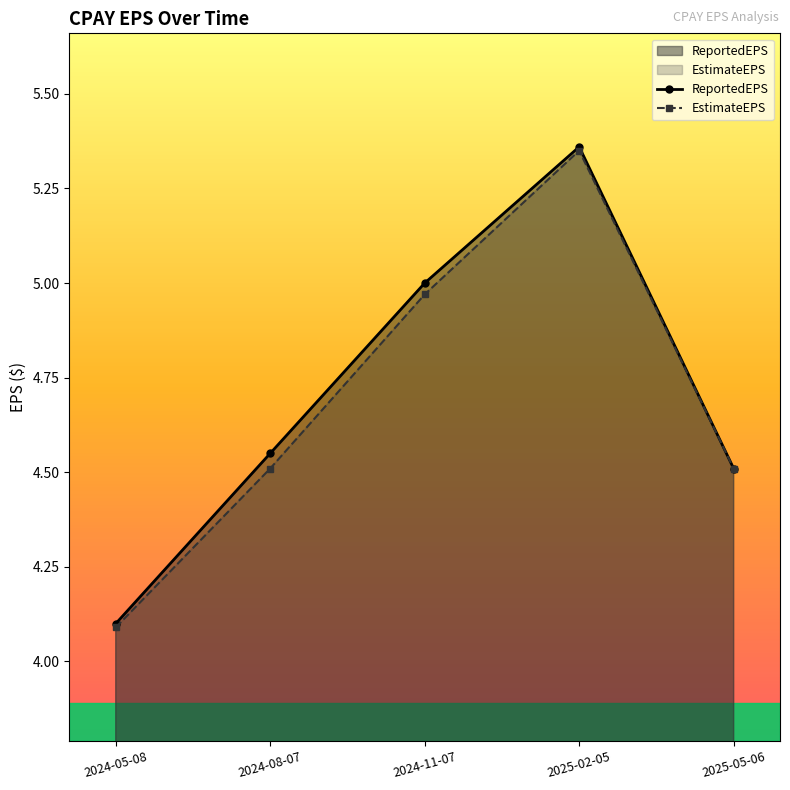

True or false: ReportedEPS and EstimateEPS intersect in this chart.

False